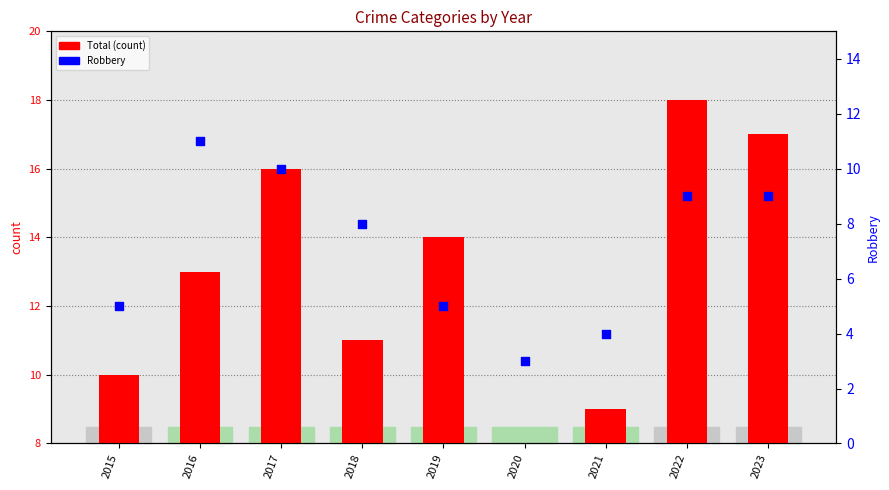

What are all the series names shown in the legend?

Total, Robbery